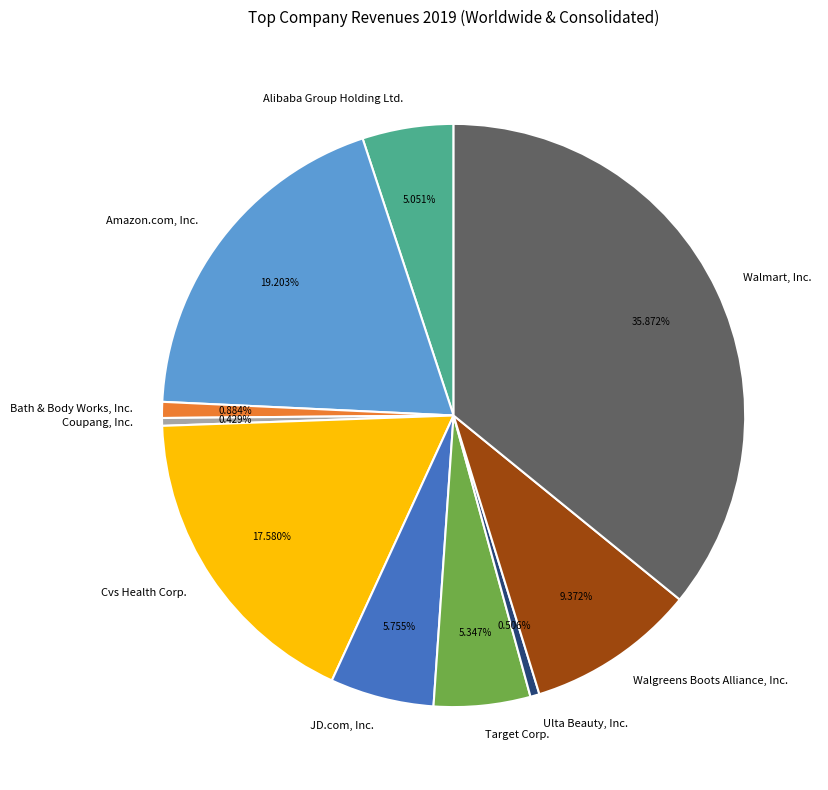

Count the number of slices in the pie.

10